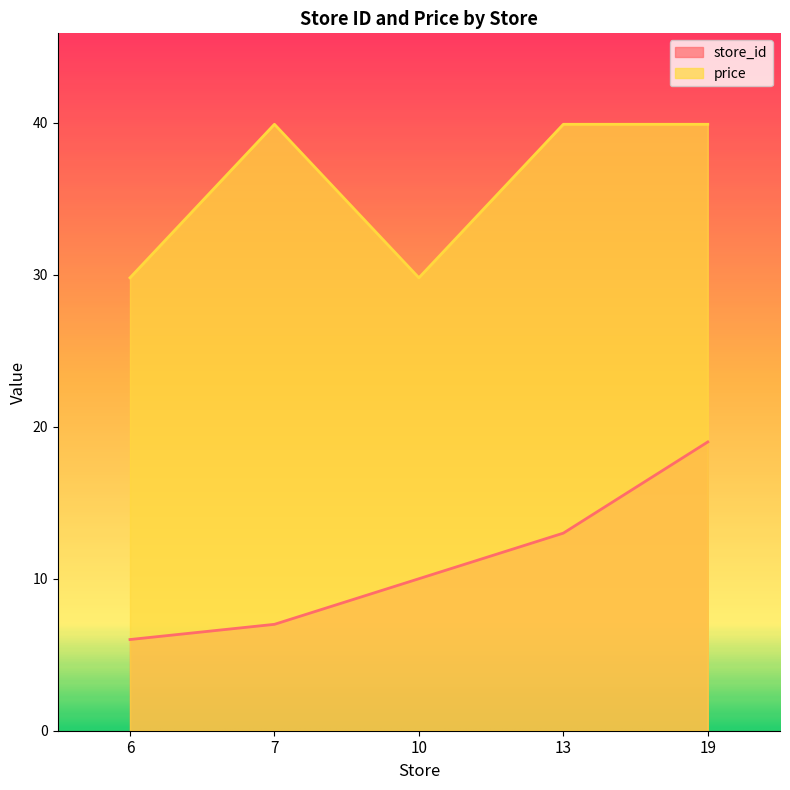

Which series changed the most between 6 and 19?

store_id